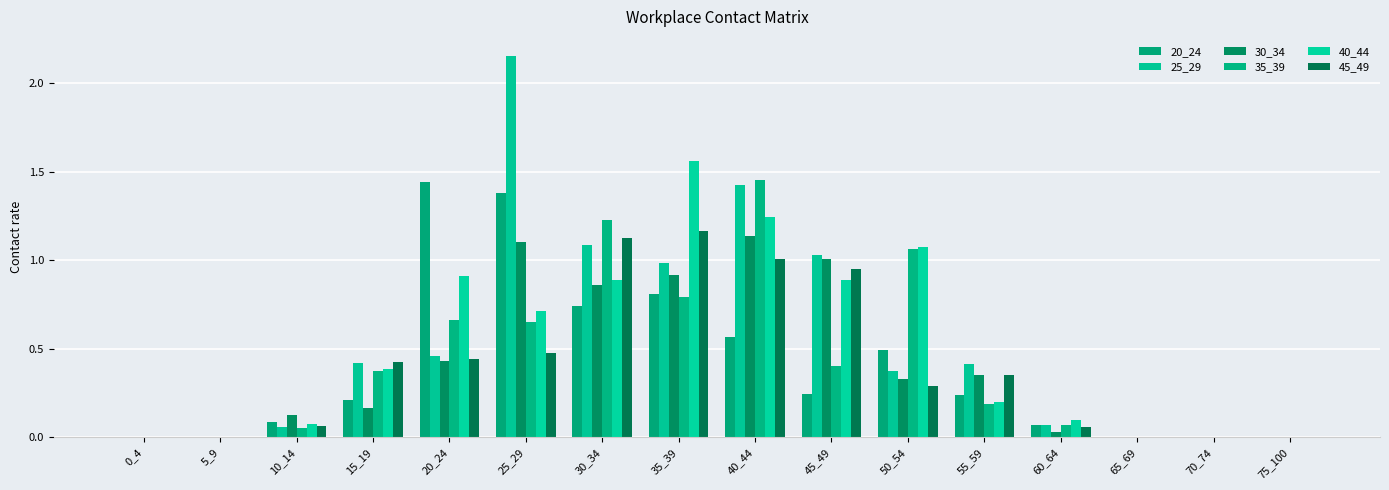

At which category is the sum across all series the highest?

40_44